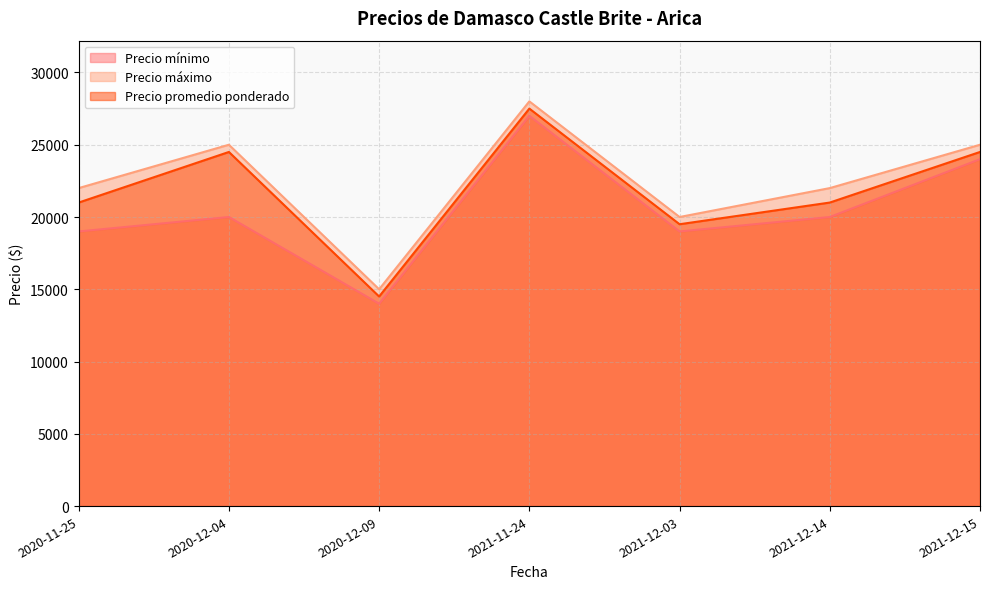

Does the chart have visible grid lines?

Yes